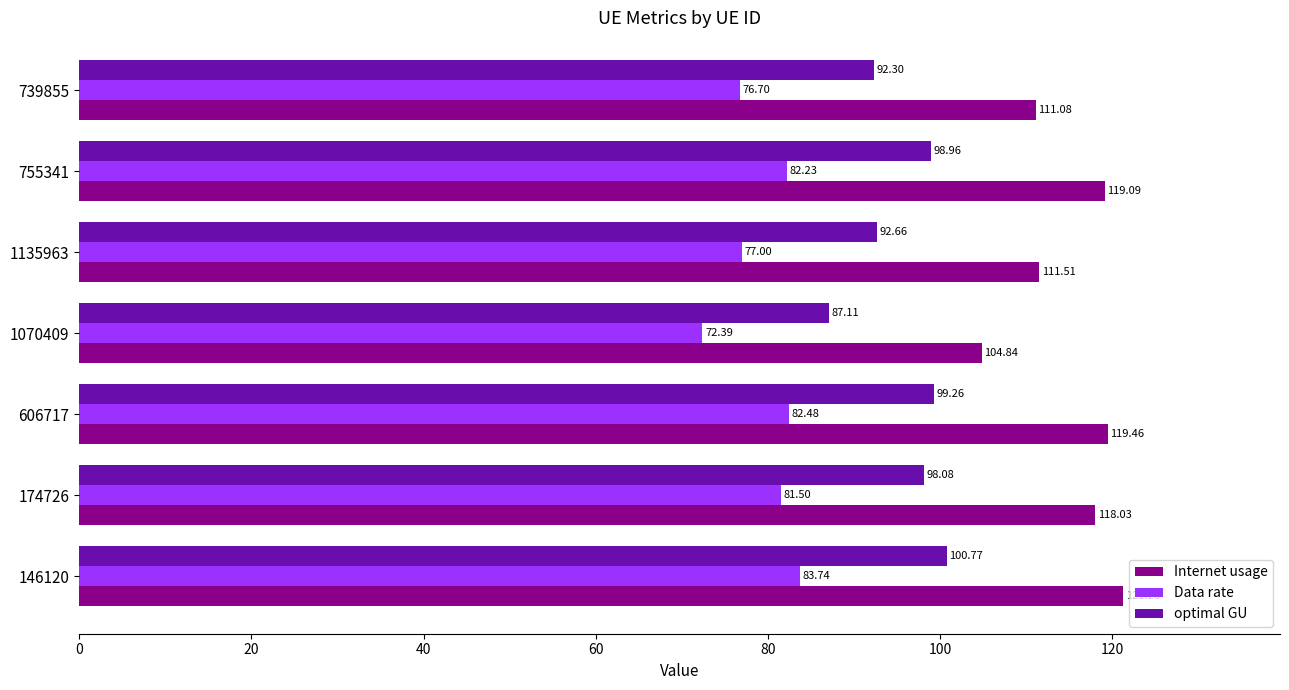

What is the minimum value for optimal GU?

87.1